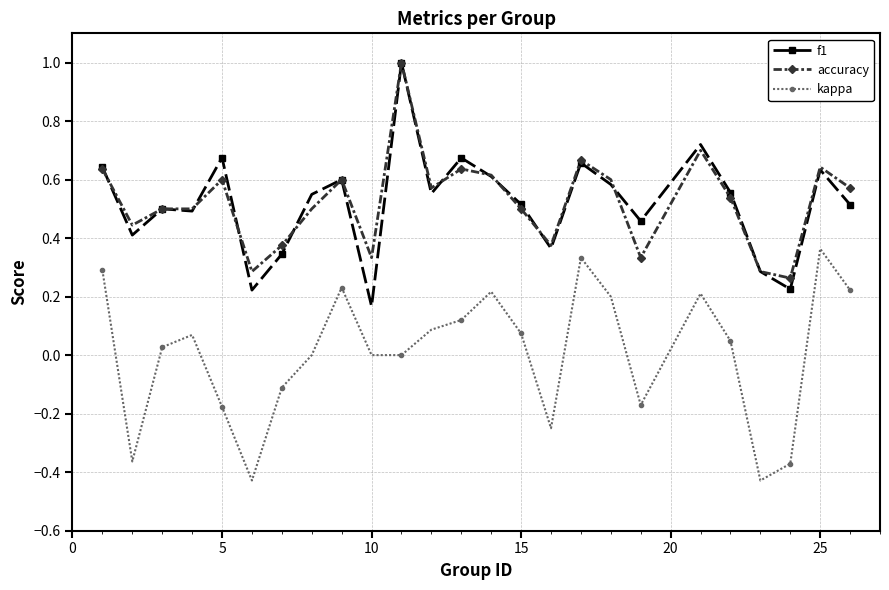

True or false: kappa and accuracy intersect in this chart.

False